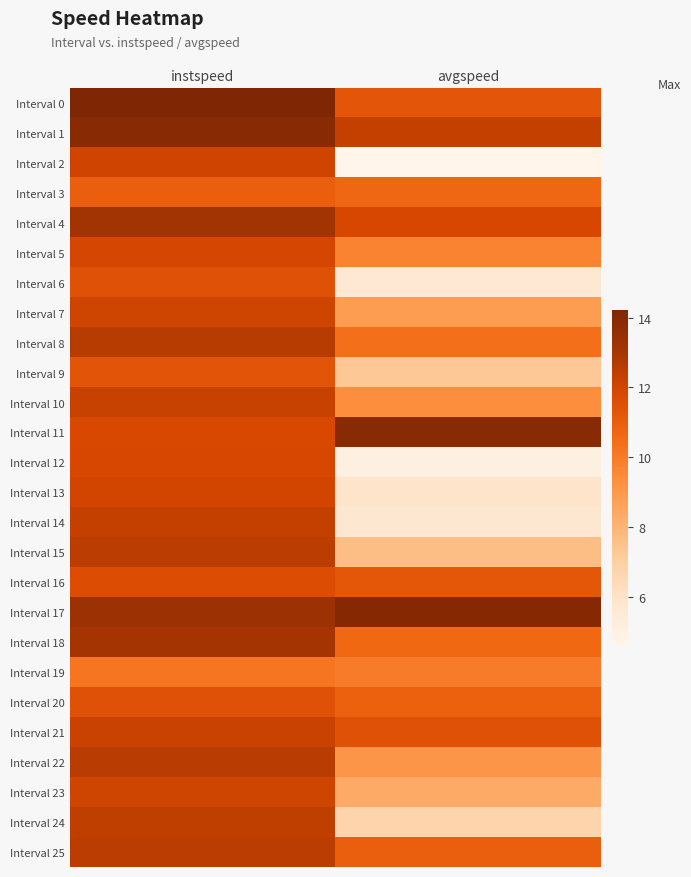

At how many categories does at least one series exceed 5?

2